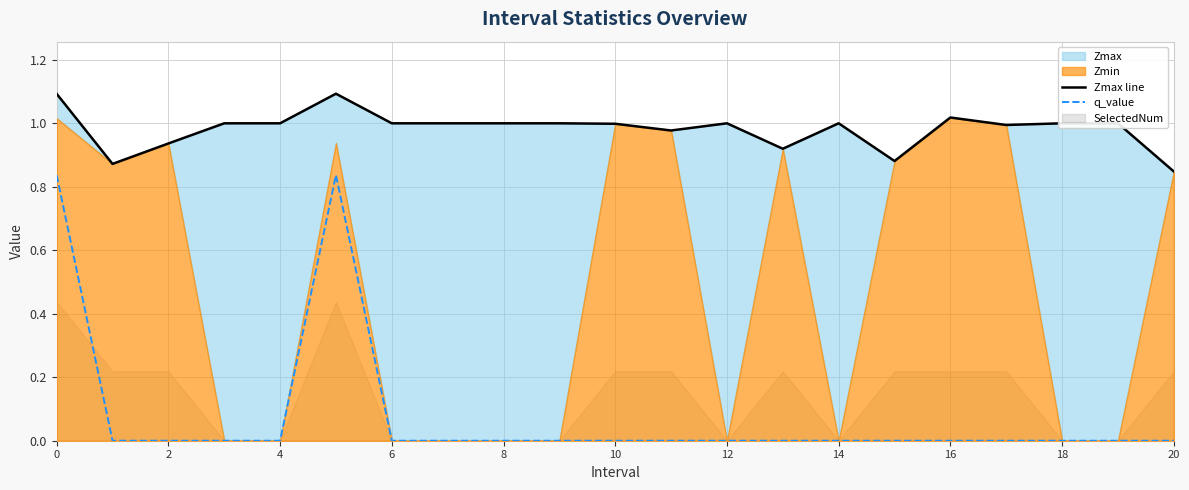

What is the difference between the highest and lowest values at 15?

0.9